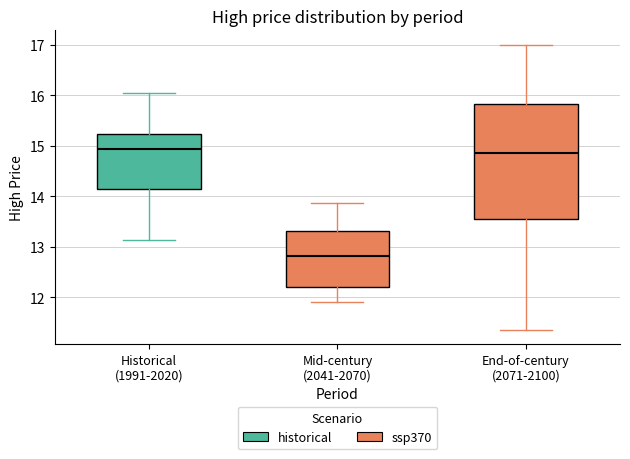

Where does the median line of the box for Historical (1991-2020) sit on the y-axis? The values are not printed on the chart, so give them approximately, as read against the axis.

14.9